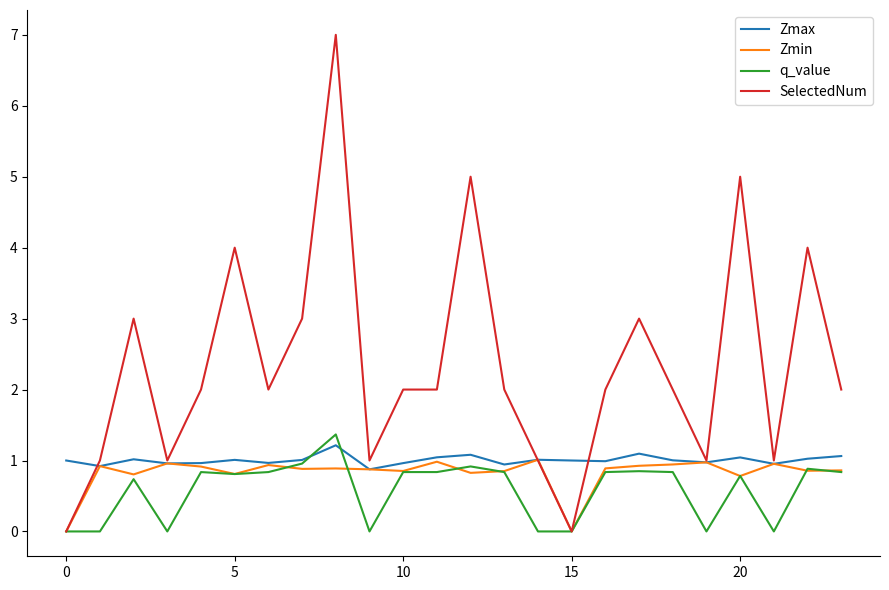

Does the chart display data point markers on the line(s)?

No